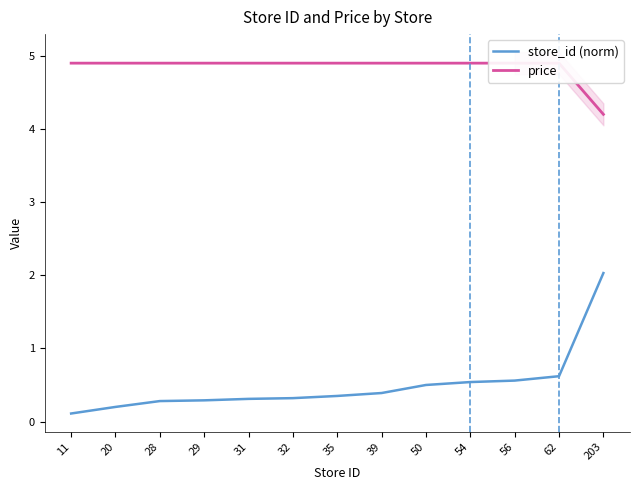

What is the difference between the store_id (norm) values at 56 and 39?

0.2